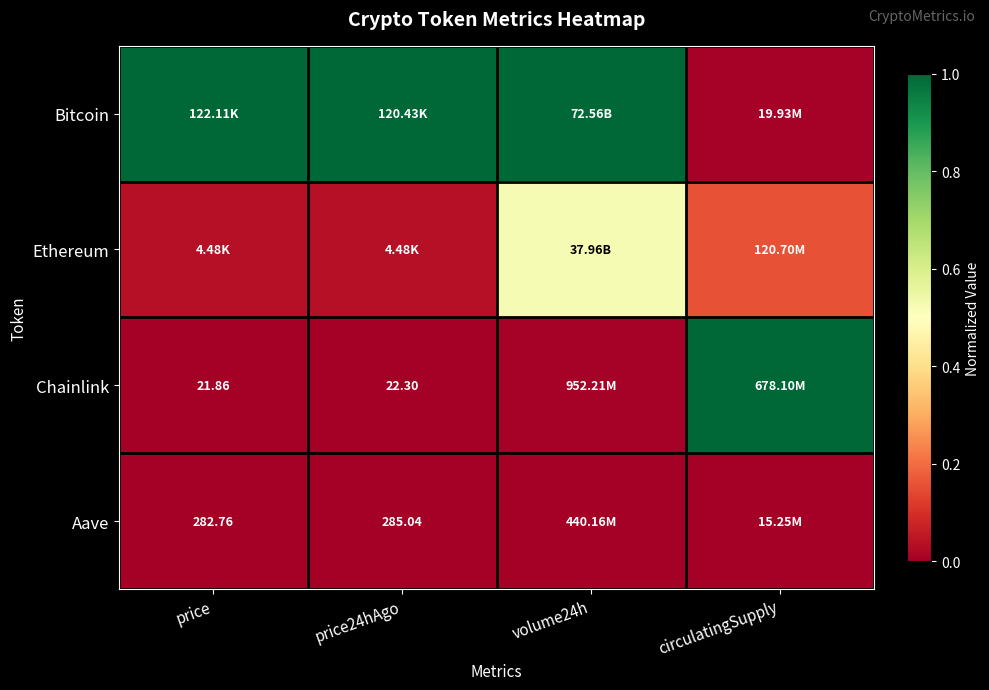

True or false: Chainlink has a value of 1.0 at circulatingSupply.

True